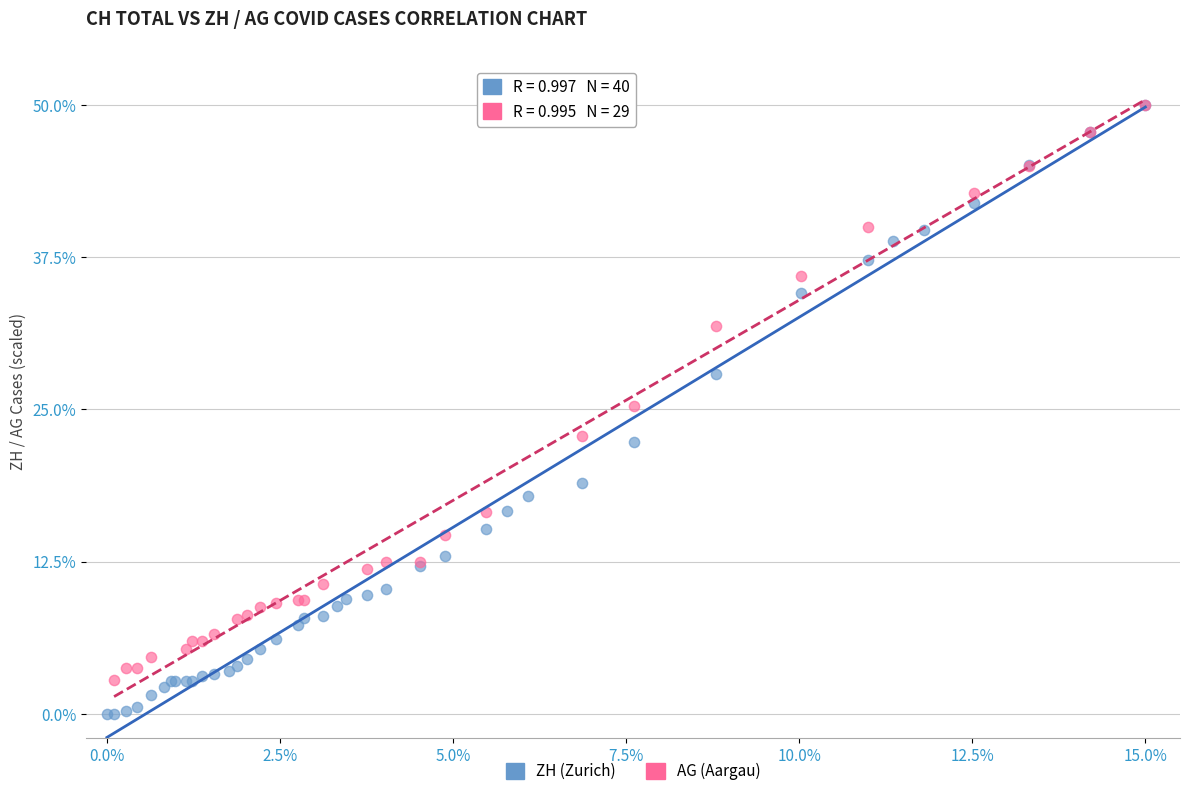

Which series has the widest spread of Y values?

ZH (Zurich)